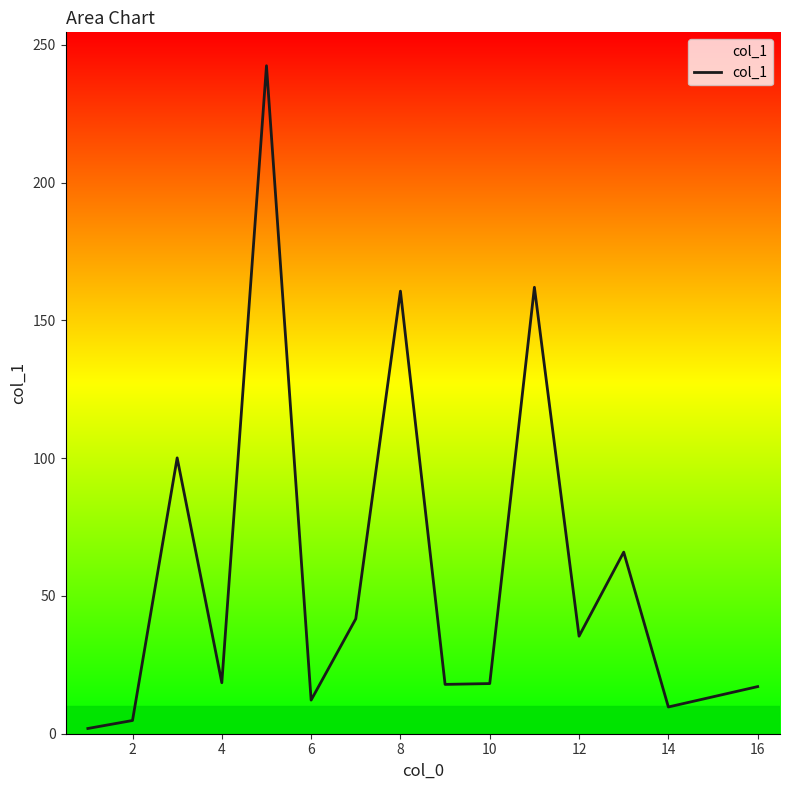

What is the greatest value displayed?

242.4